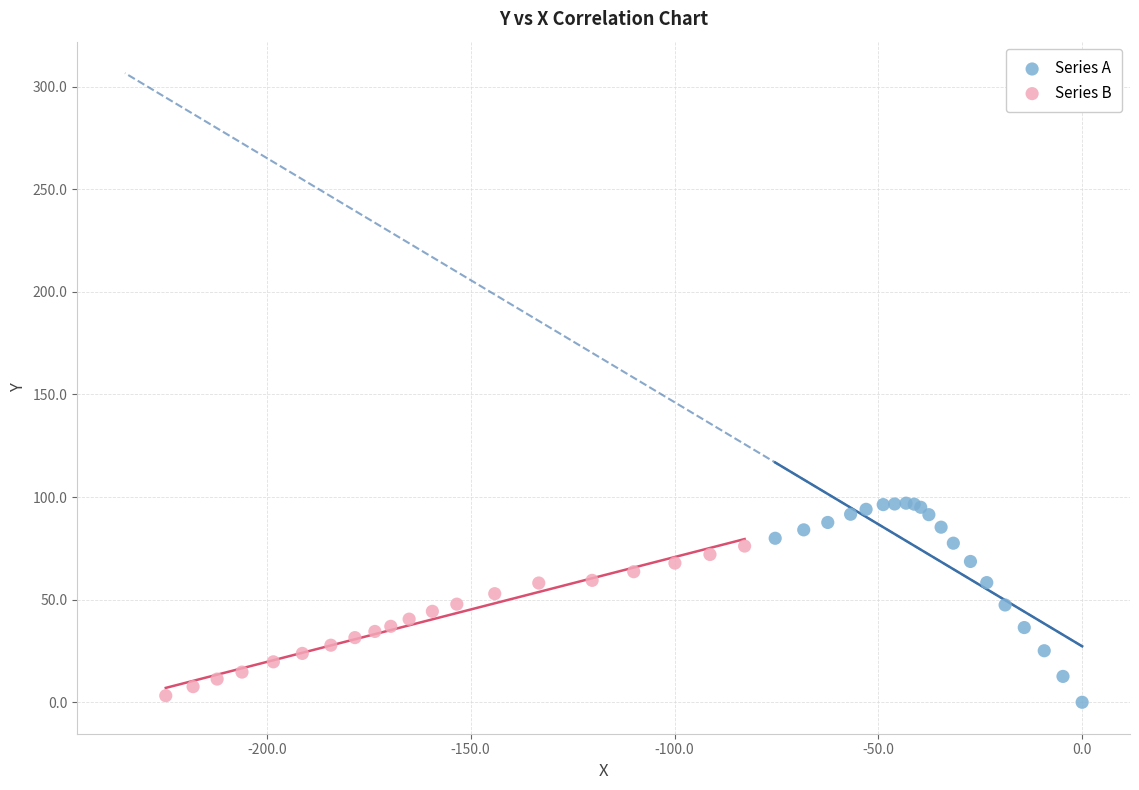

Which series has the widest spread of Y values?

Series A